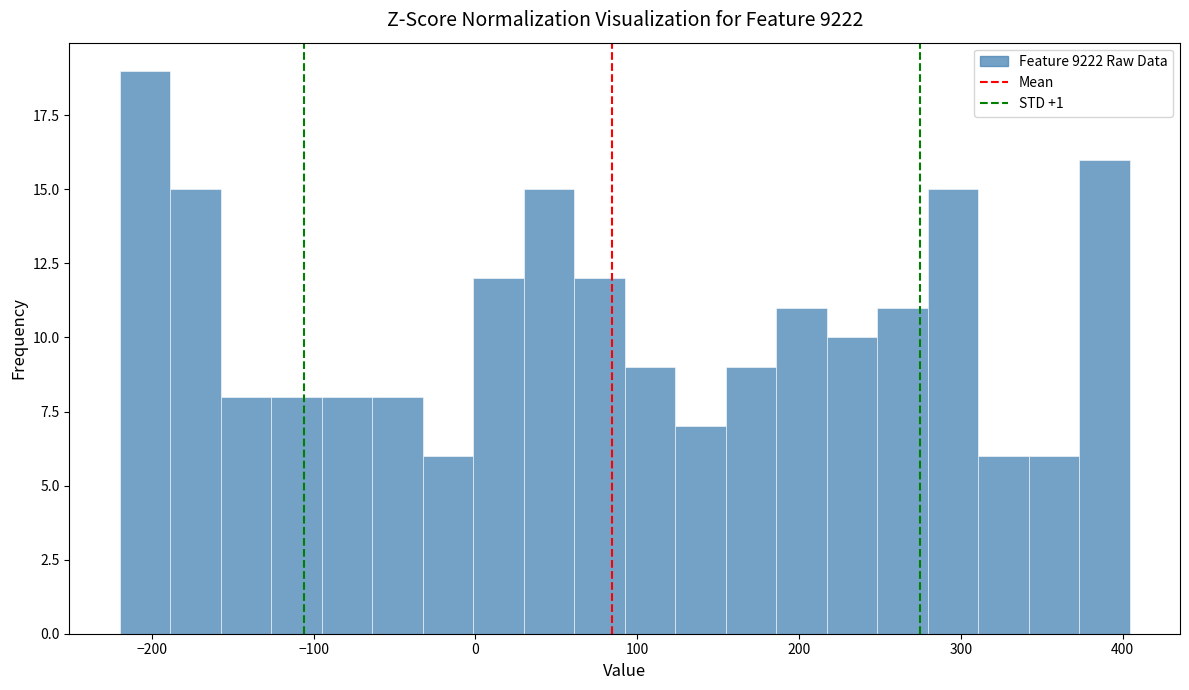

Around what value on the x-axis is the tallest bar? Give the approximate position of its centre, as read against the axis.

-200